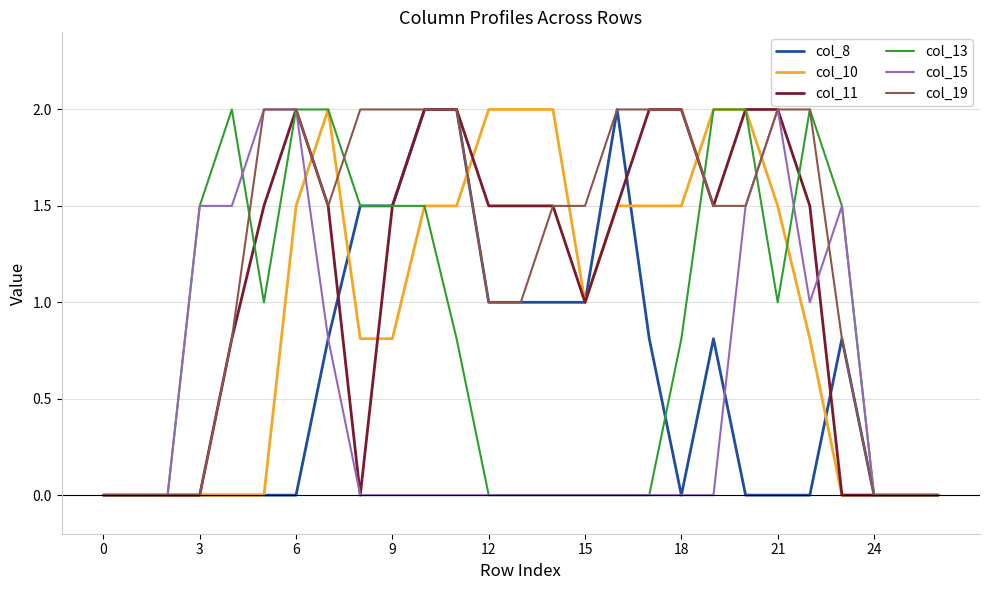

What is the highest value of the col_8 series?

2.0